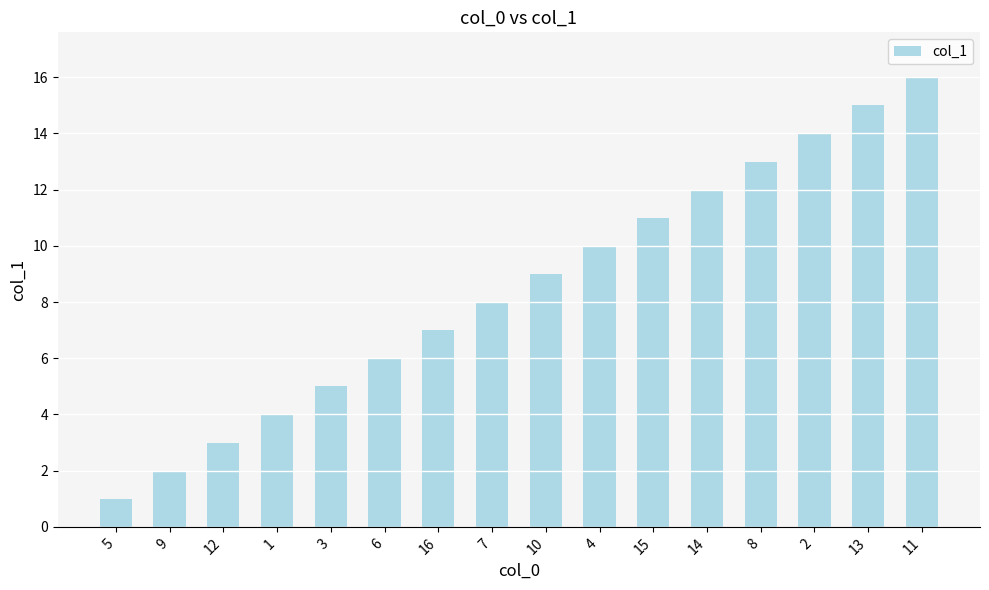

The chart shows a value of 5 at 8. True or false?

False